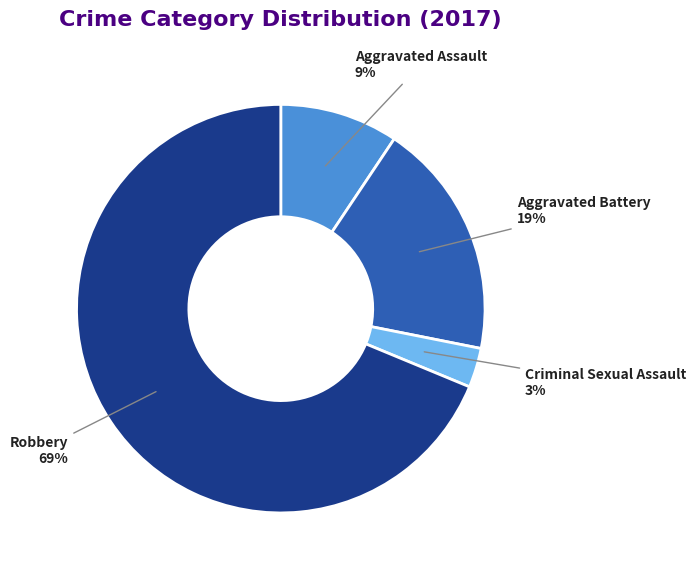

Between Aggravated Battery and Aggravated Assault, which is larger?

Aggravated Battery